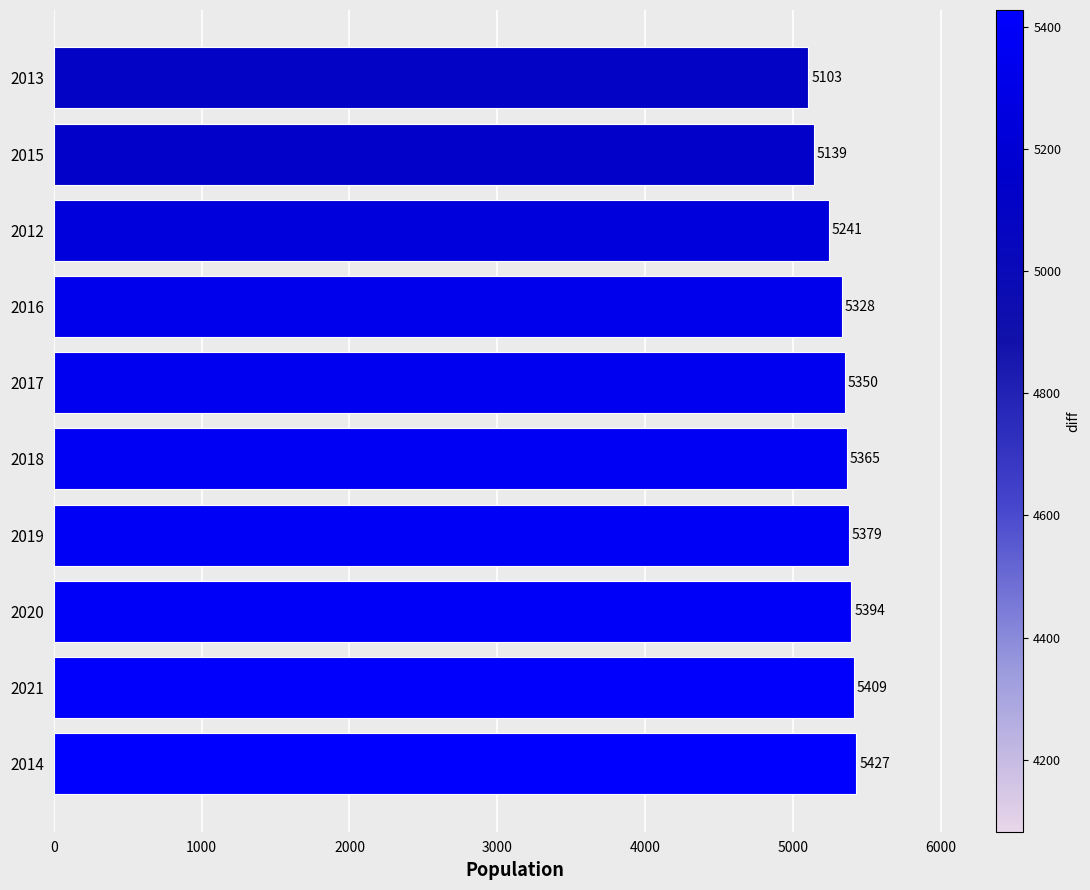

What is the greatest value displayed?

5427